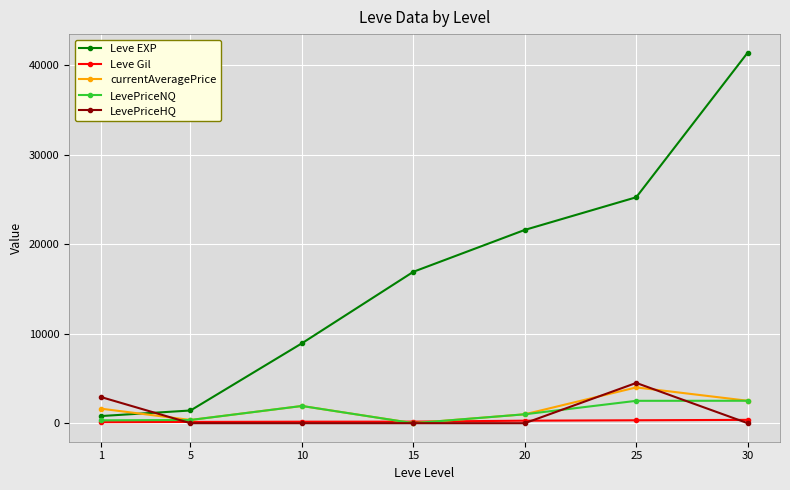

How many categories are shown in the chart?

7